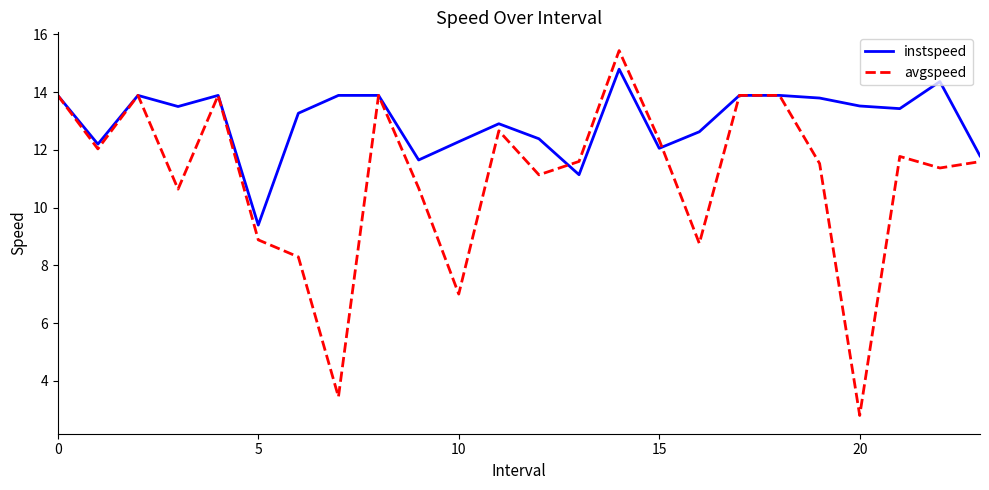

Which series has the largest total across all categories?

instspeed